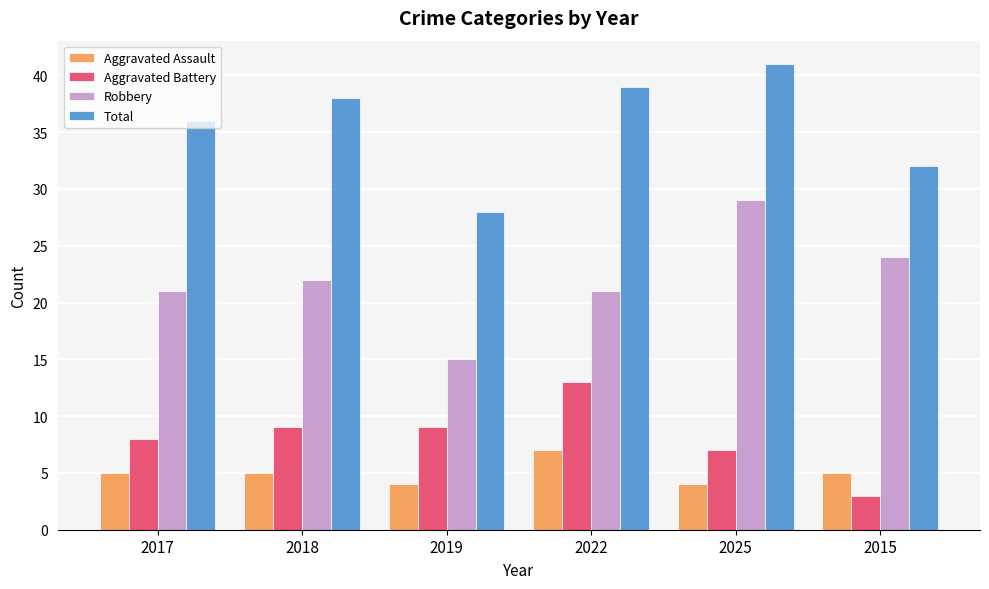

At which label is Aggravated Battery closest to 8?

2017